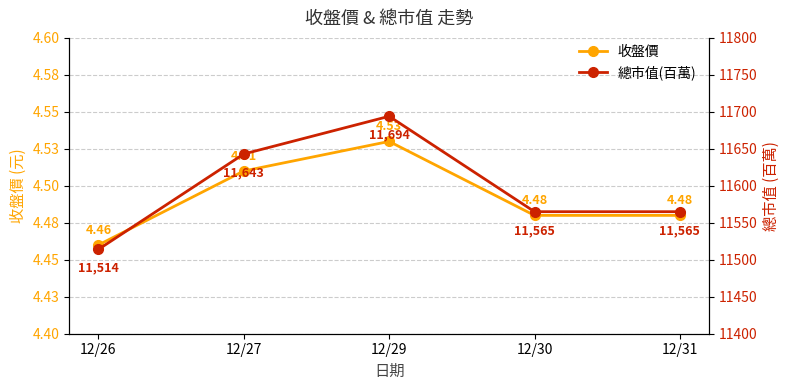

Reading left to right, extract all data points from this chart.

收盤價: 4.5	4.5	4.5	4.5	4.5
總市值(百萬): 11514.0	11643.0	11694.0	11565.0	11565.0